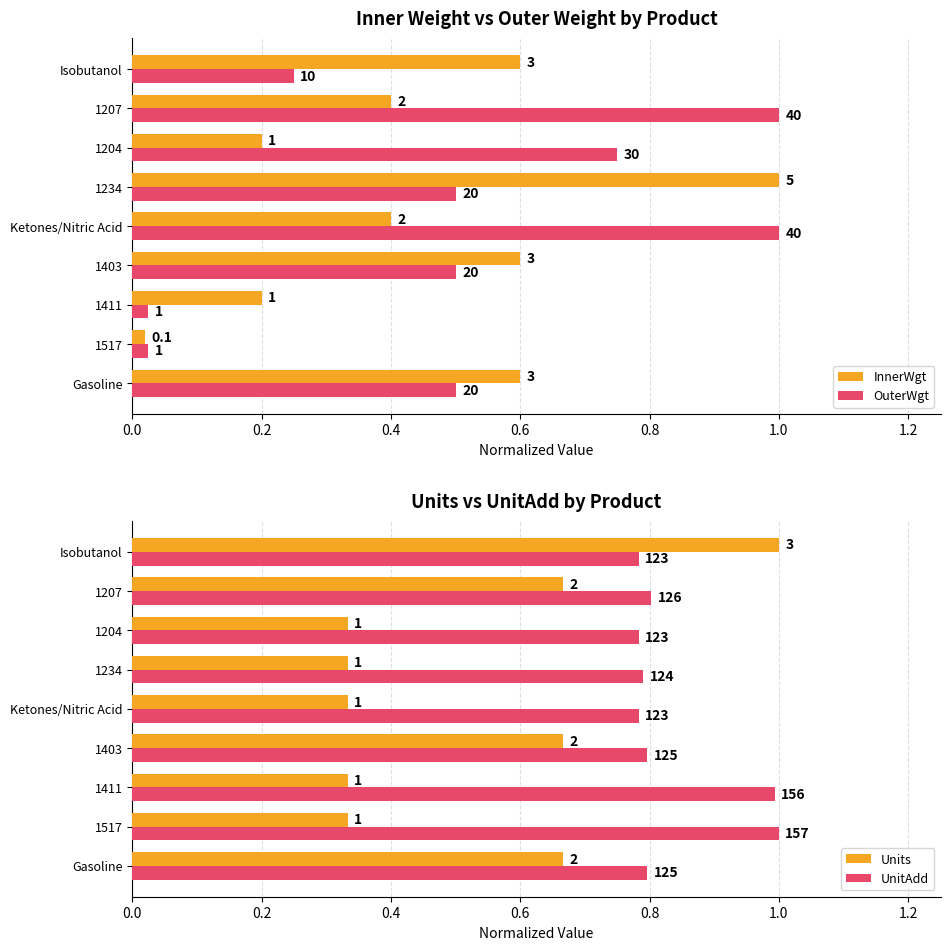

Is the value of UnitAdd at Isobutanol greater than the value of OuterWgt at 1411?

Yes